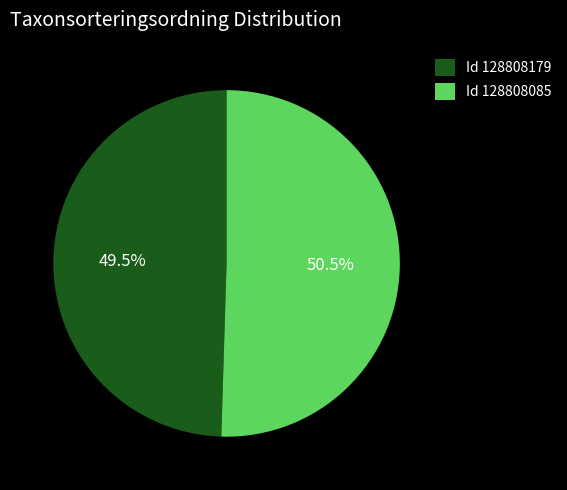

Does any single category account for the majority?

Yes